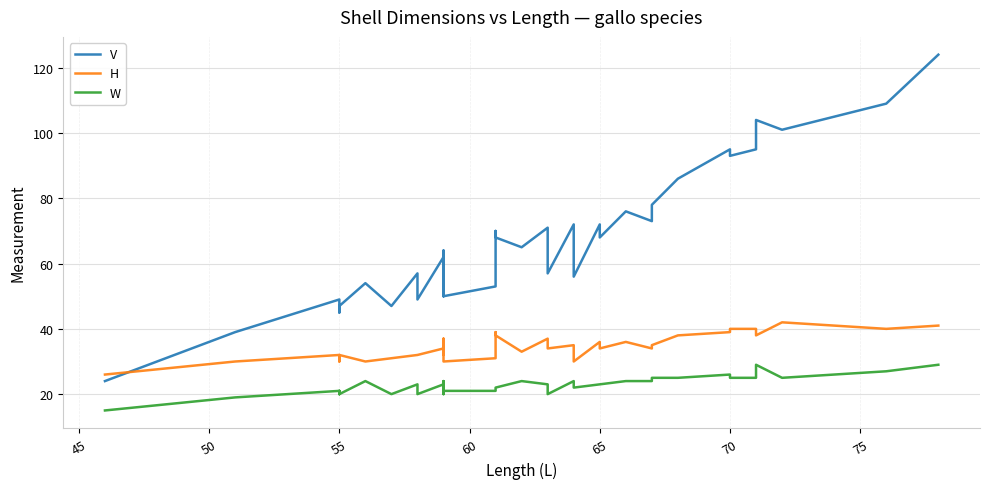

What is the average value of the W series?

23